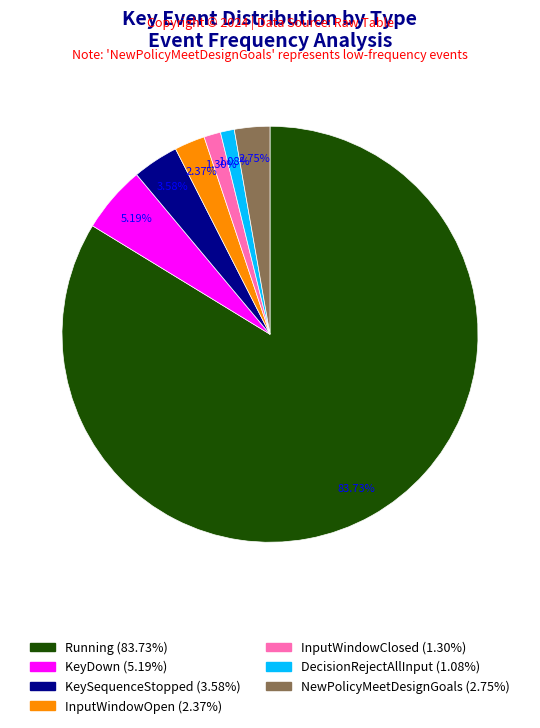

Is it true that Running is 84% of the pie?

True